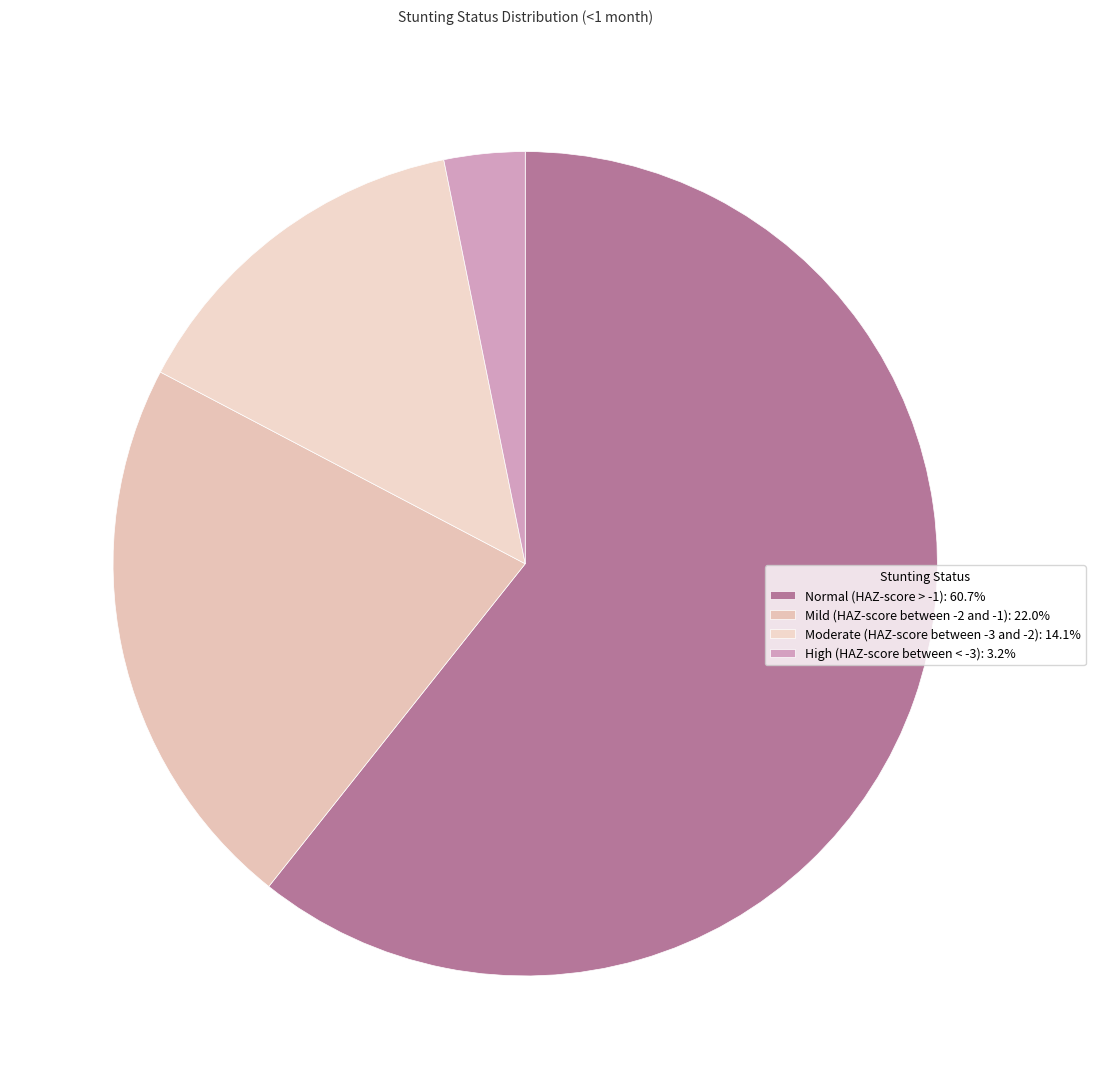

Which slice is the largest?

Normal (HAZ-score > -1)